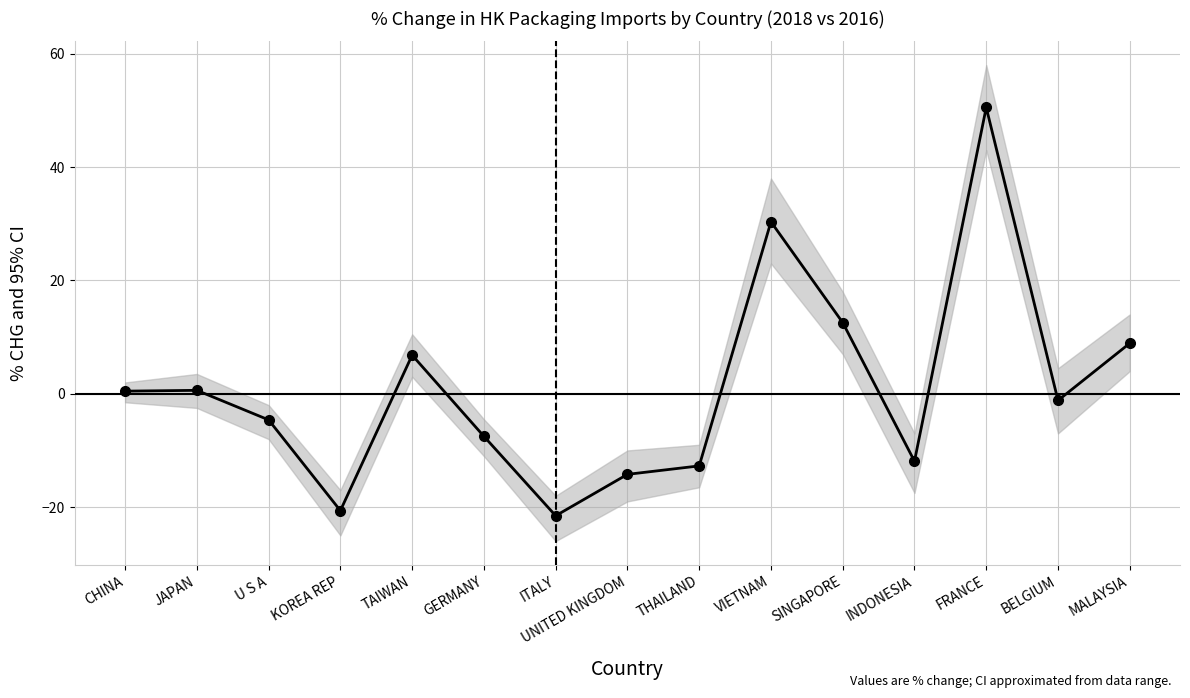

What is the greatest value displayed?

50.5